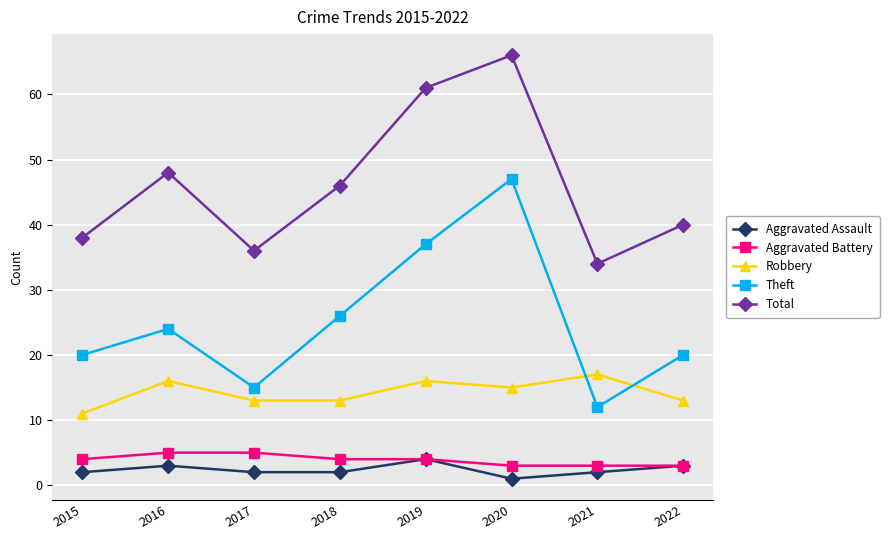

Rank the series by their maximum value, from highest to lowest.

Total, Theft, Robbery, Aggravated Battery, Aggravated Assault